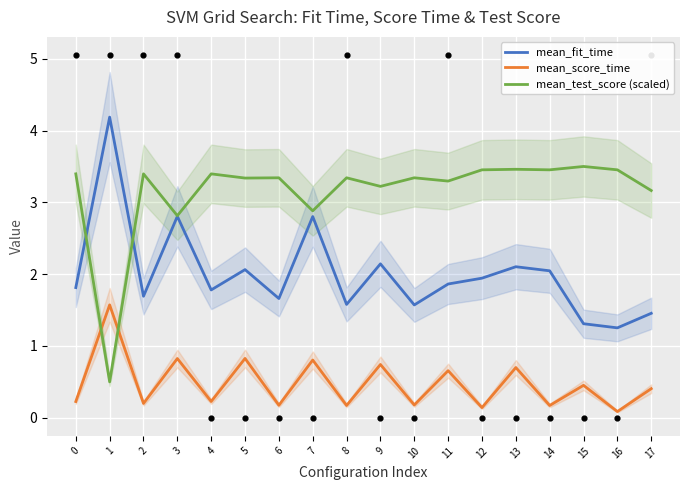

Which series contains the highest Y value?

mean_fit_time